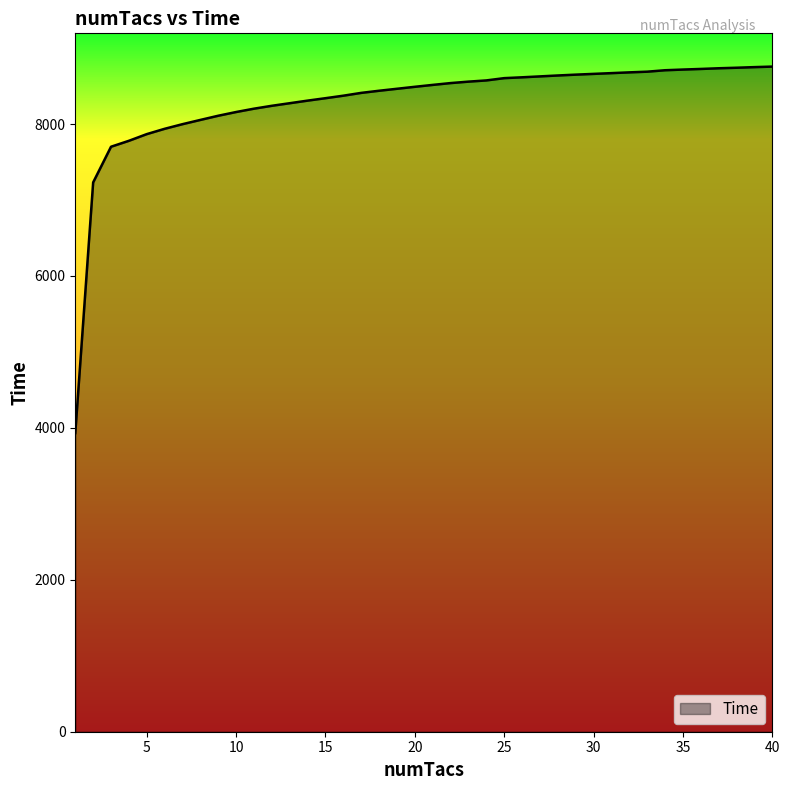

What is the difference between the maximum and minimum values?

4825